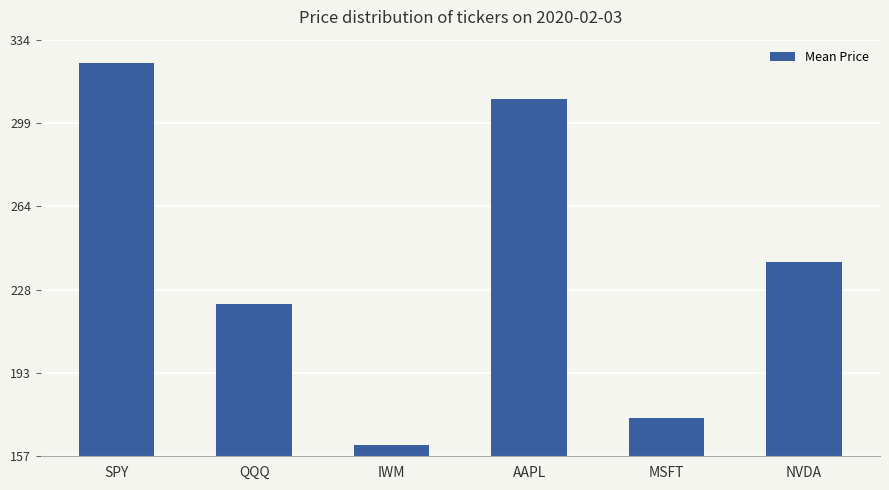

At which label is the value closest to 243?

NVDA